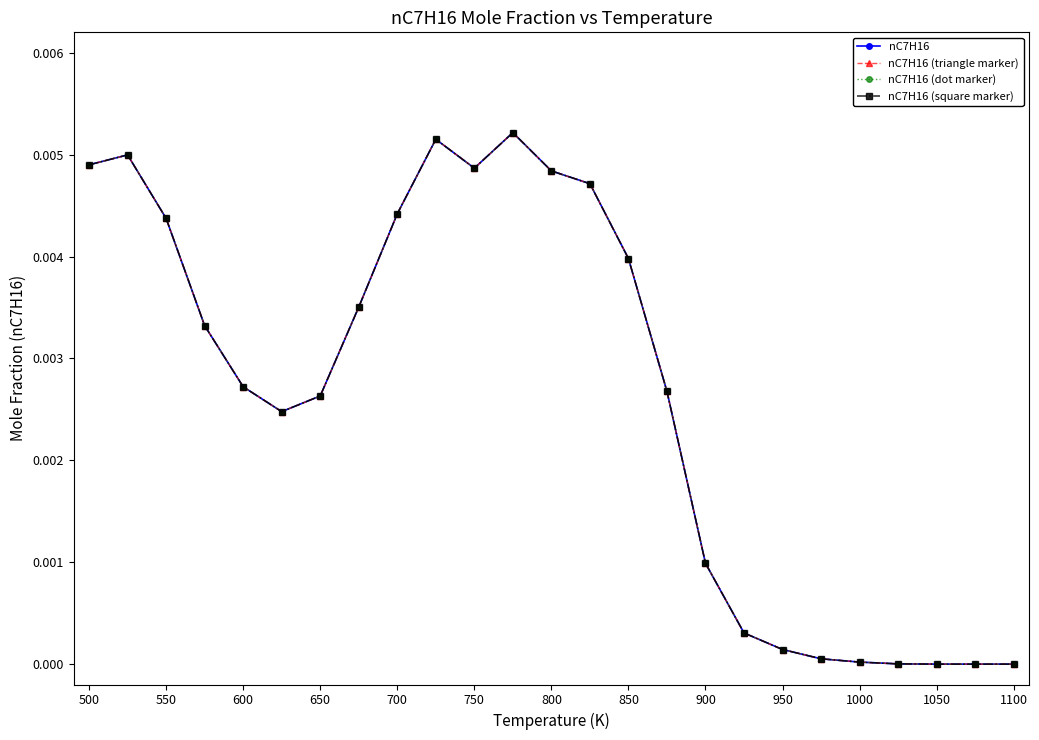

Does the chart have visible grid lines?

No